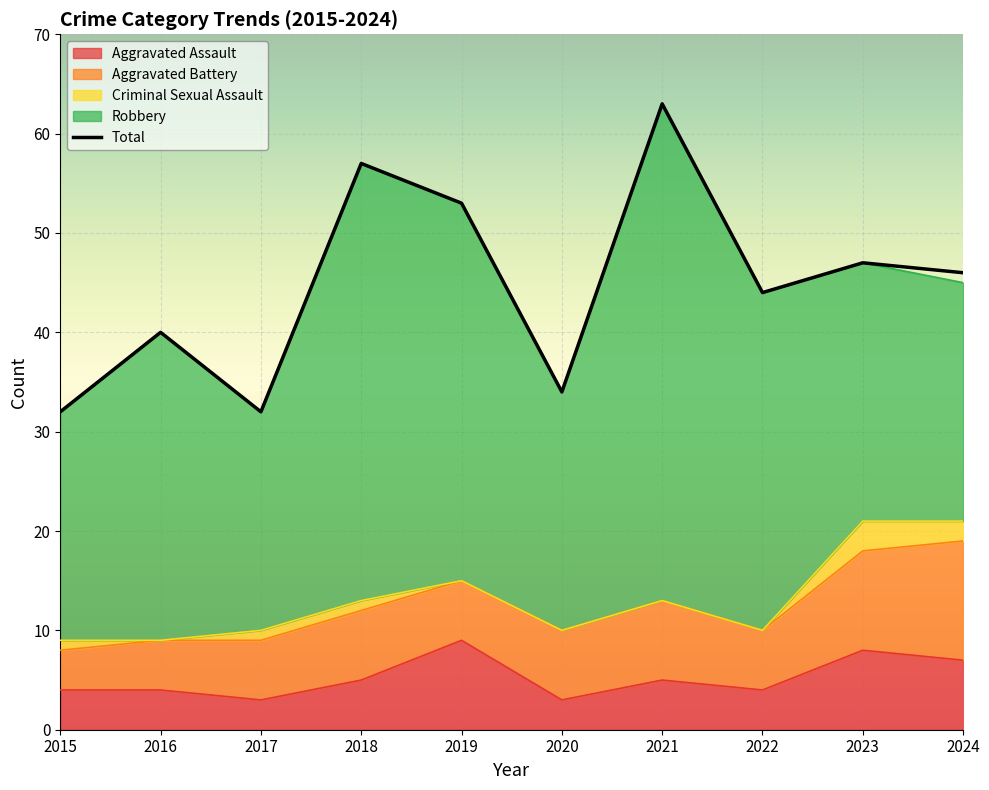

At which category does the chart reach its minimum across all series?

2016